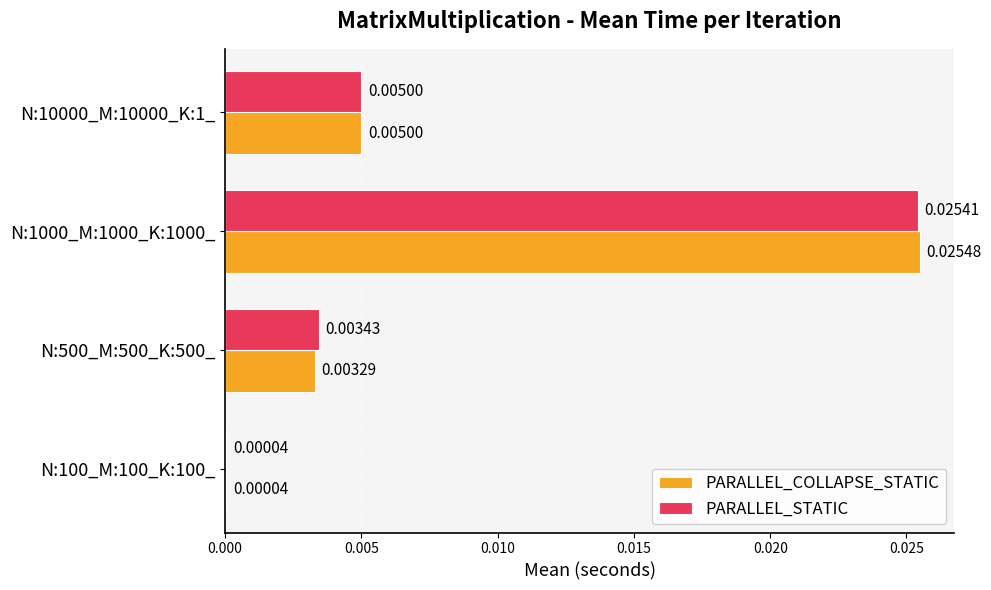

Is the value of PARALLEL_STATIC at N:1000_M:1000_K:1000_ greater than the value of PARALLEL_COLLAPSE_STATIC at N:100_M:100_K:100_?

Yes